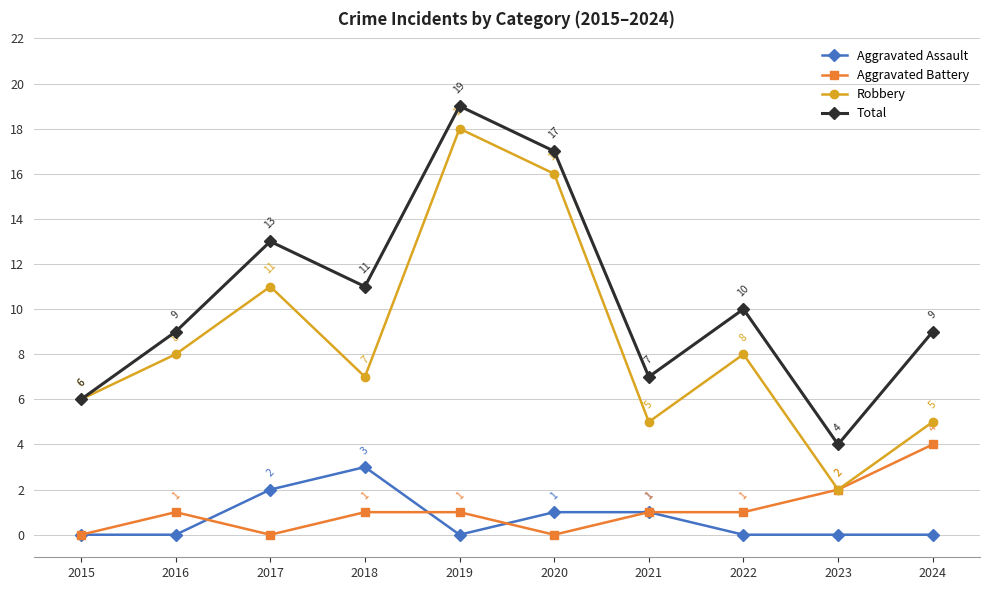

List the series in order of their peak value, lowest first.

Aggravated Assault, Aggravated Battery, Robbery, Total